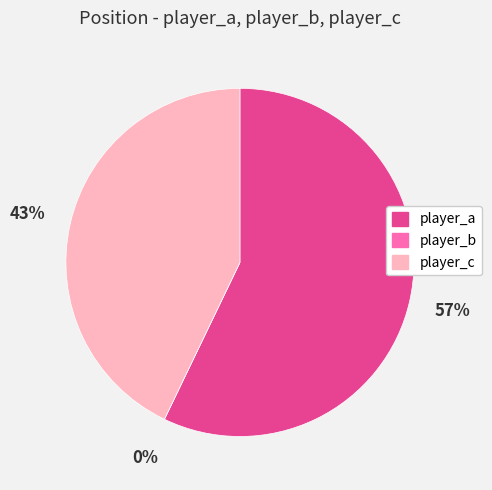

To the nearest percent, what is the combined percentage of player_b and player_a?

57%